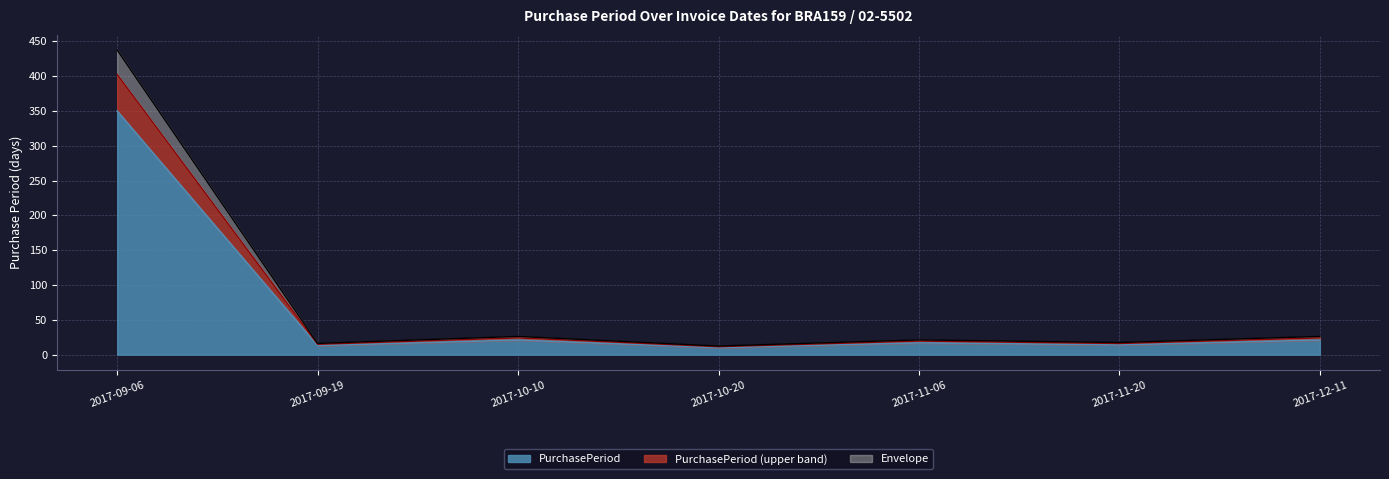

What is the sum of the values at 2017-09-19 and 2017-09-06?

363